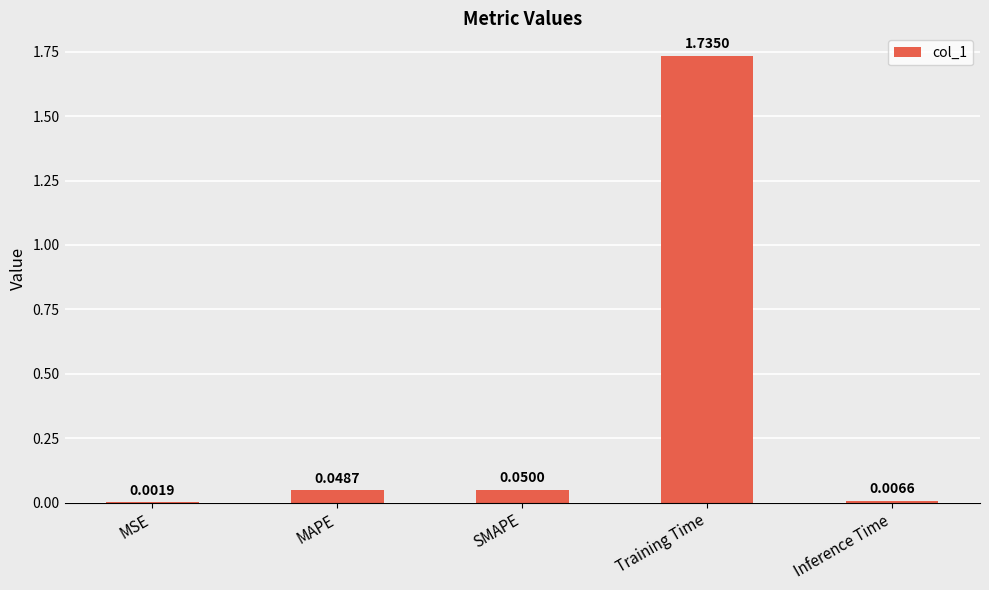

Which has a higher value, Training Time or MAPE?

Training Time